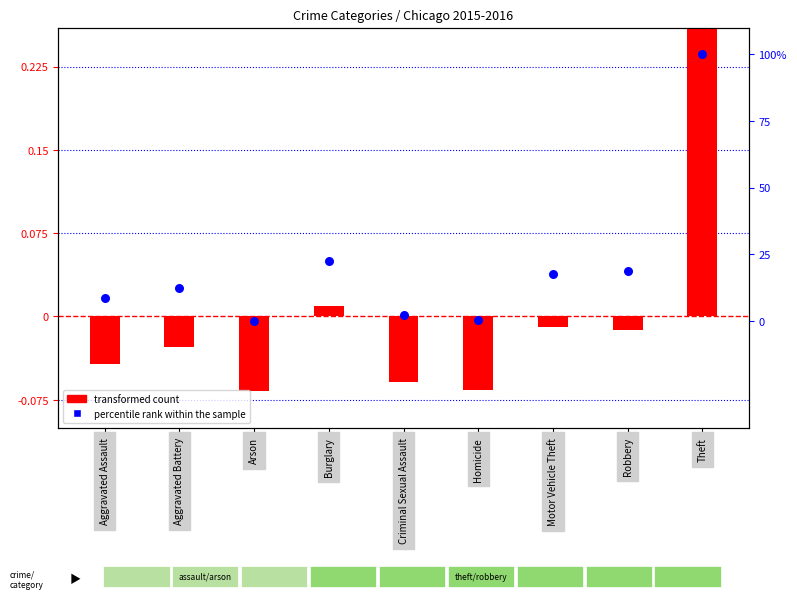

Which series has the largest total across all categories?

percentile rank within the sample